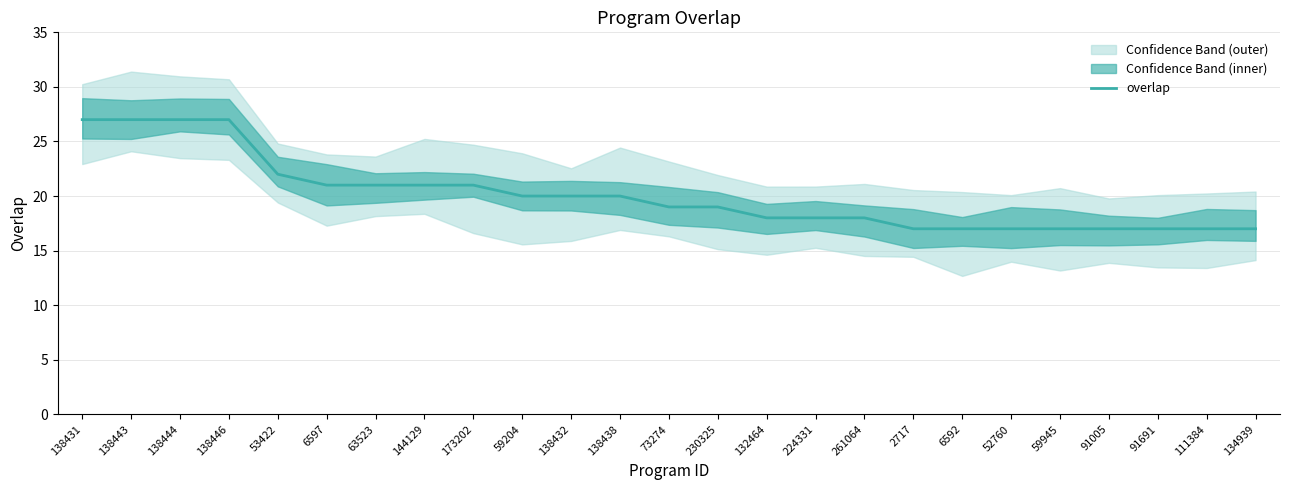

List the labels in order of value, smallest first.

2717, 6592, 52760, 59945, 91005, 91691, 111384, 134939, 132464, 224331, 261064, 73274, 230325, 59204, 138432, 138438, 6597, 63523, 144129, 173202, 53422, 138431, 138443, 138444, 138446